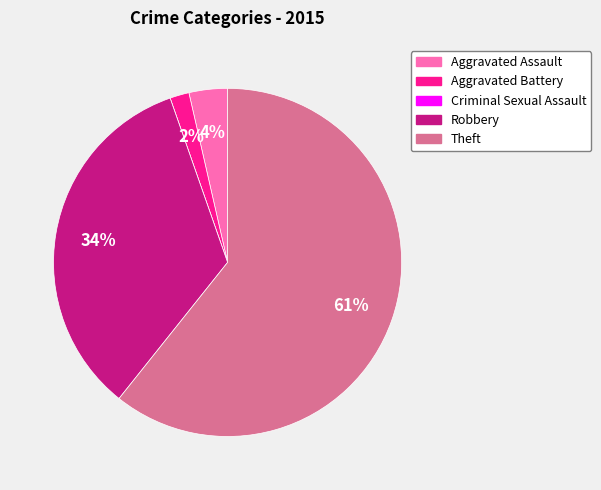

Which has a higher value, Aggravated Battery or Theft?

Theft